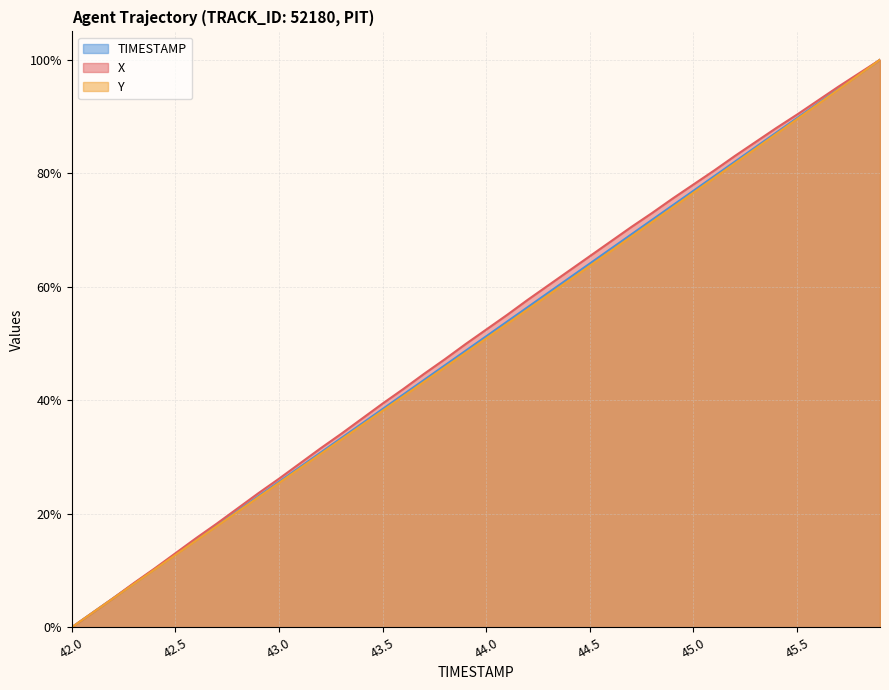

Which category has the lowest value in the X series?

42.0